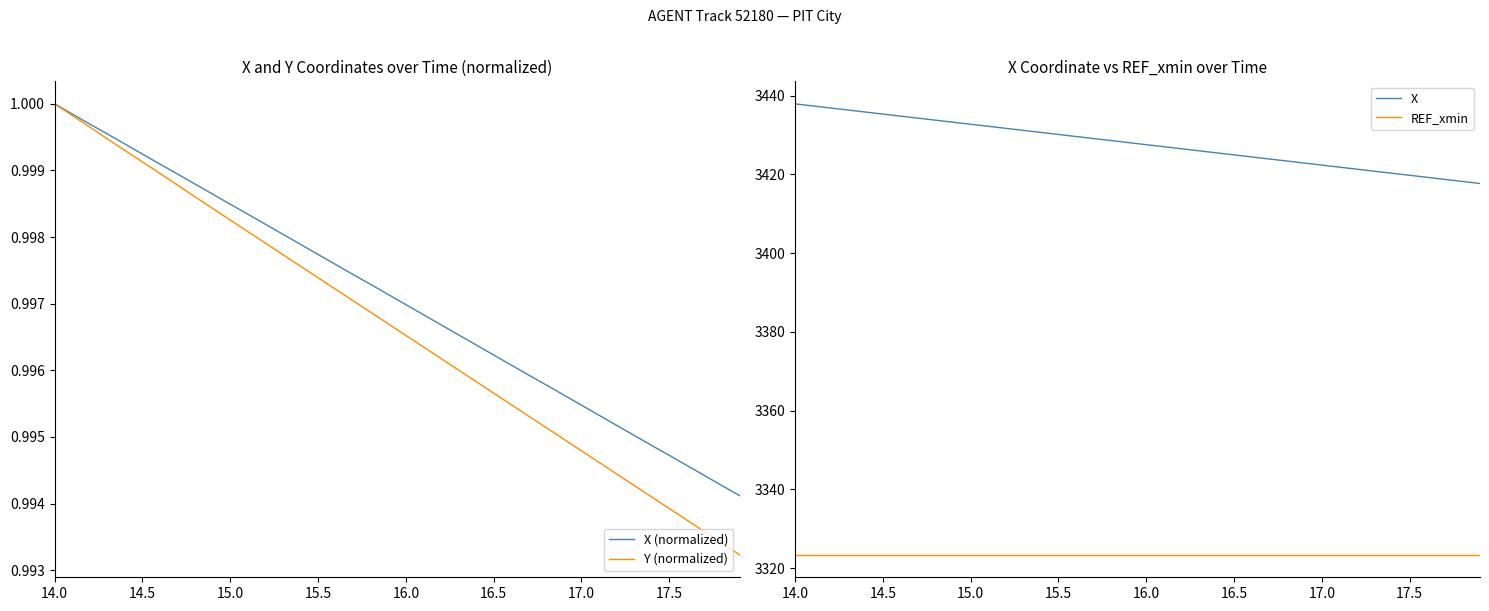

How many lines are shown in the chart?

4